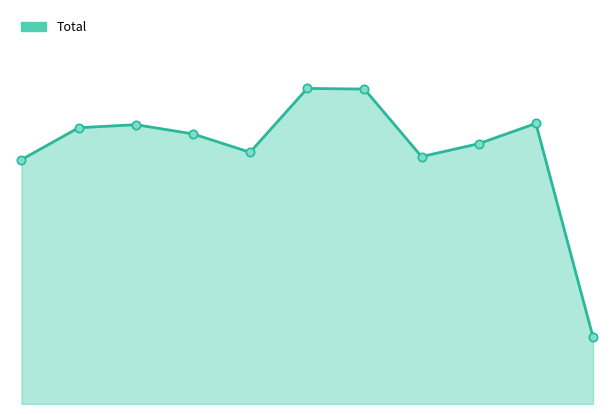

Does the chart display data point markers on the line(s)?

No